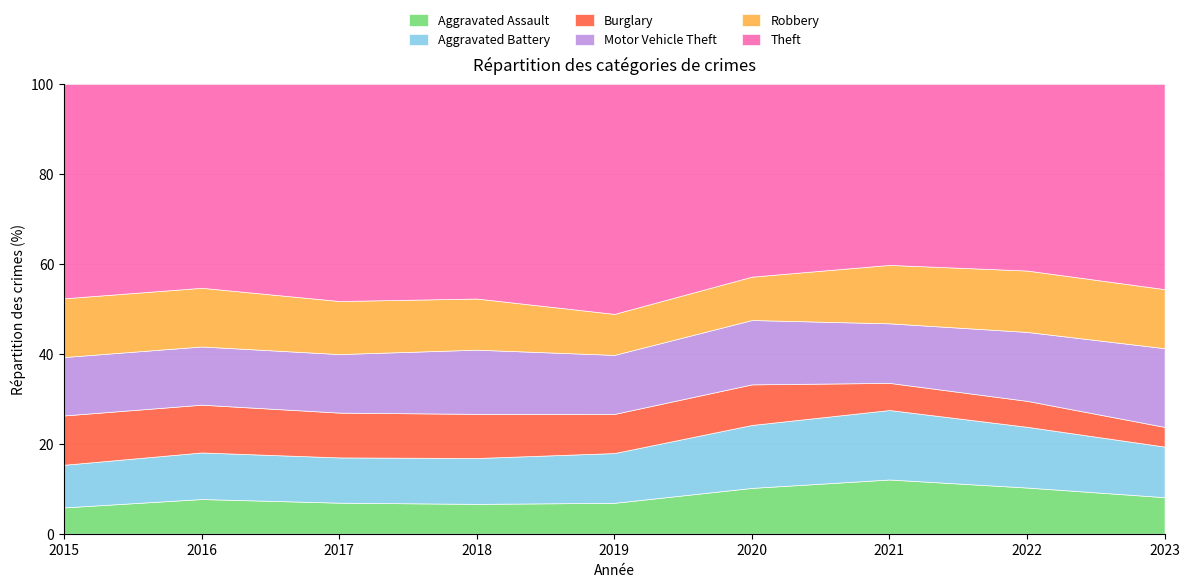

Does the chart have visible grid lines?

Yes